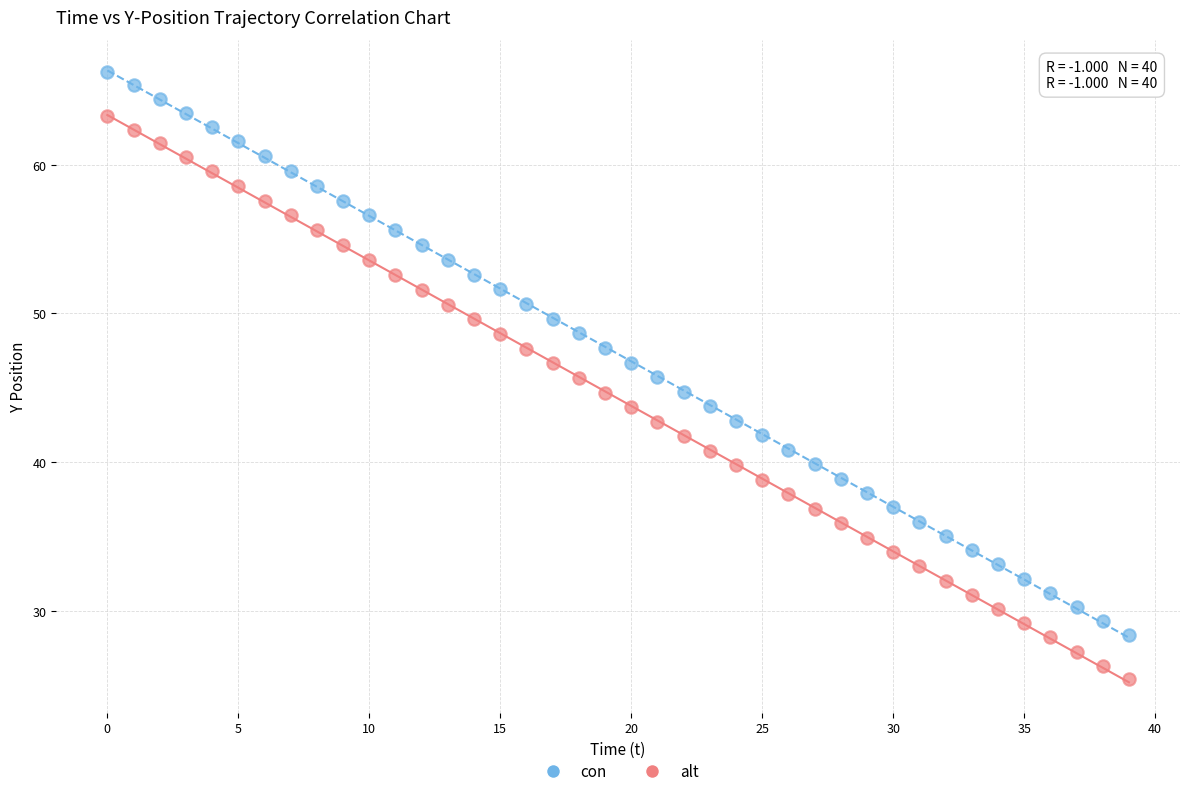

Across all data points, what is the range of Y values (max minus min)?

40.9